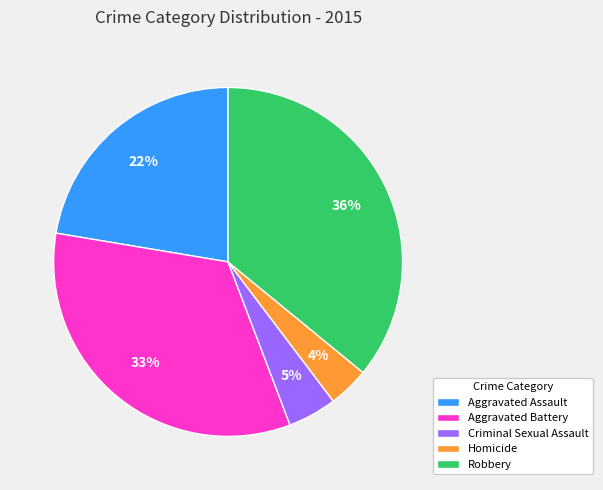

Rank the categories by value from lowest to highest.

Homicide, Criminal Sexual Assault, Aggravated Assault, Aggravated Battery, Robbery